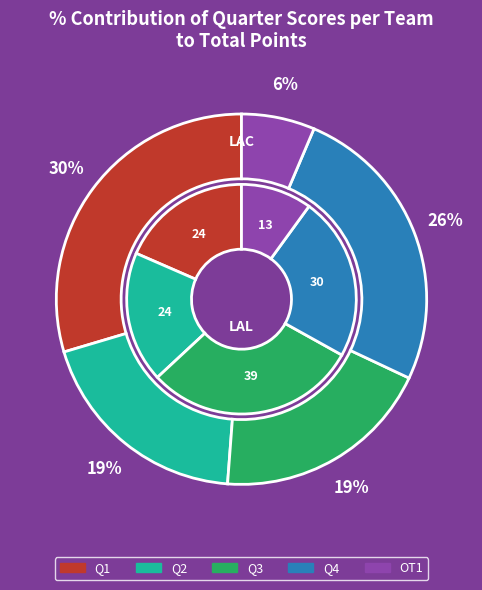

Rank the series by their maximum value, from highest to lowest.

Q3, Q1, Q4, Q2, OT1